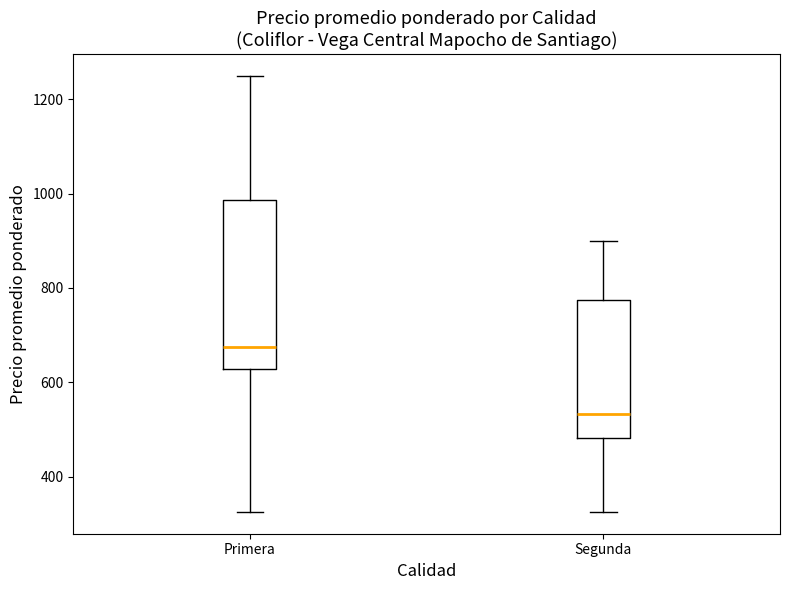

Where does the upper whisker of the box for Segunda end on the y-axis? The values are not printed on the chart, so give them approximately, as read against the axis.

900